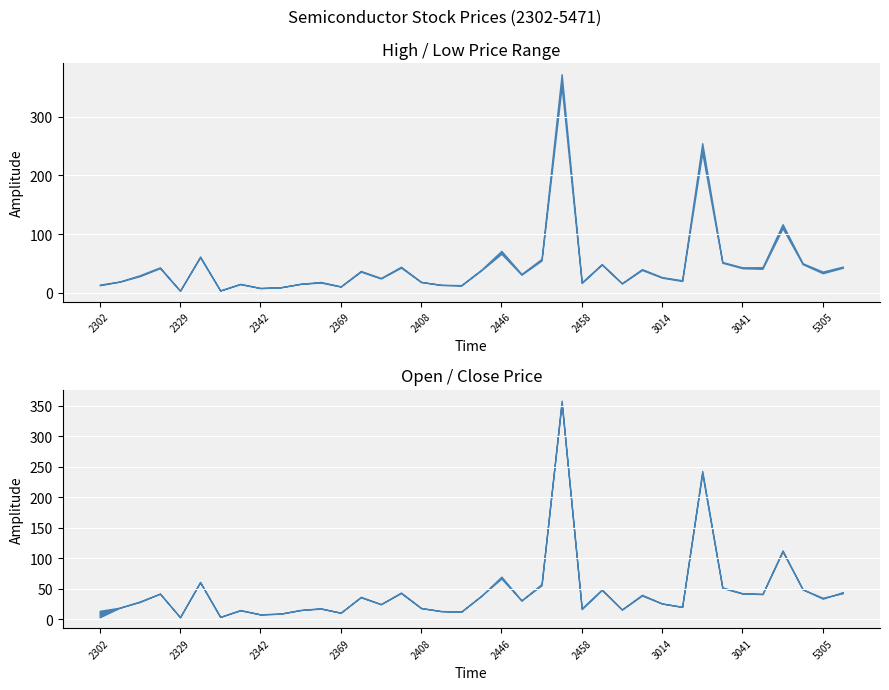

What is the maximum value for close?

358.0